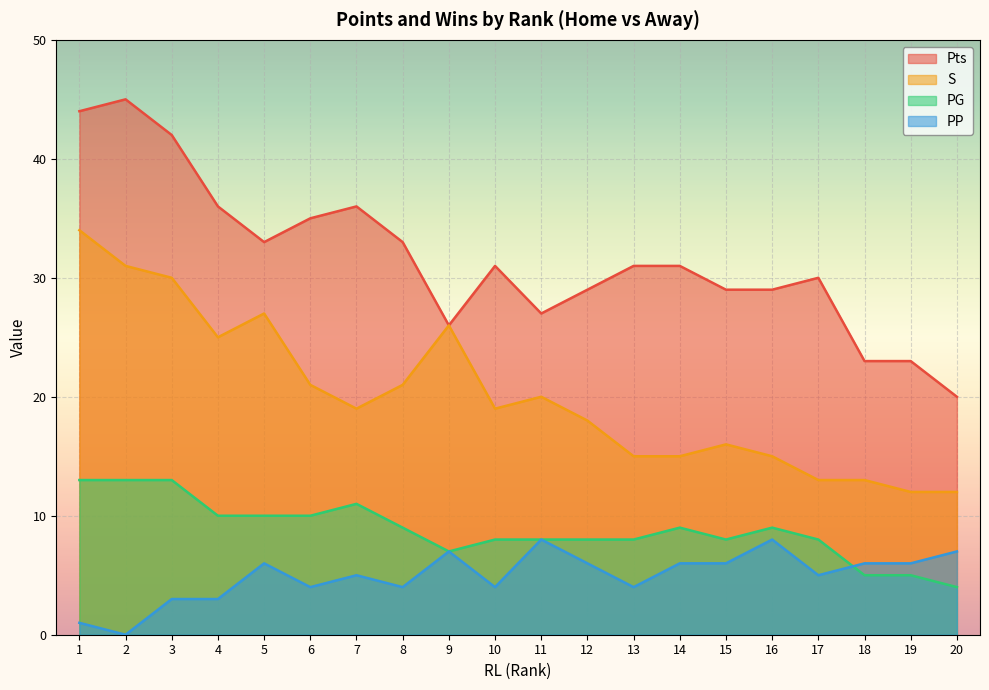

What is the difference between the maximum and second lowest values in the PP series?

7